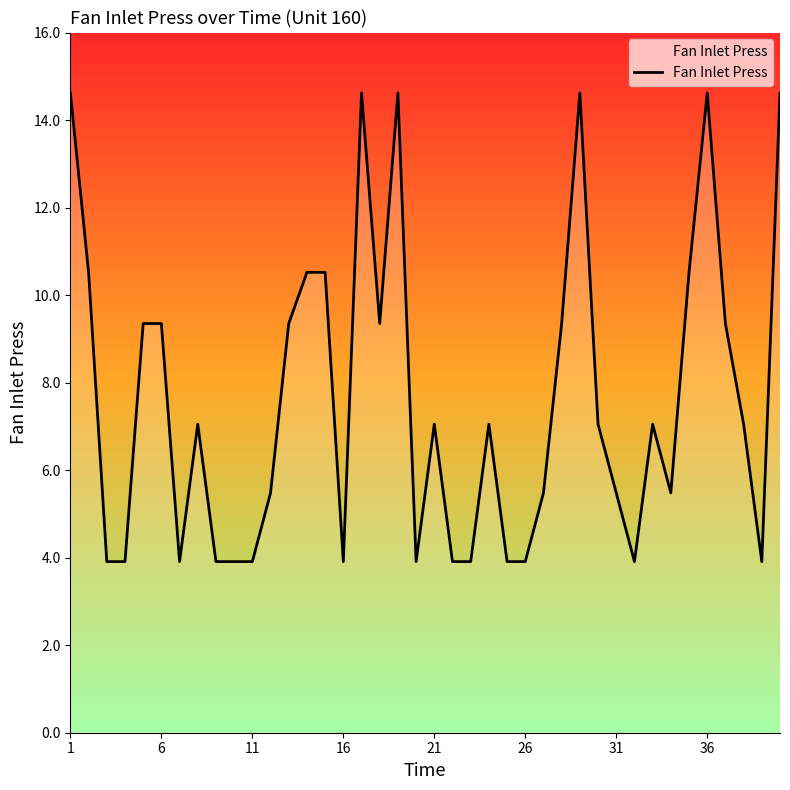

What is the difference between the second highest and minimum values?

10.7